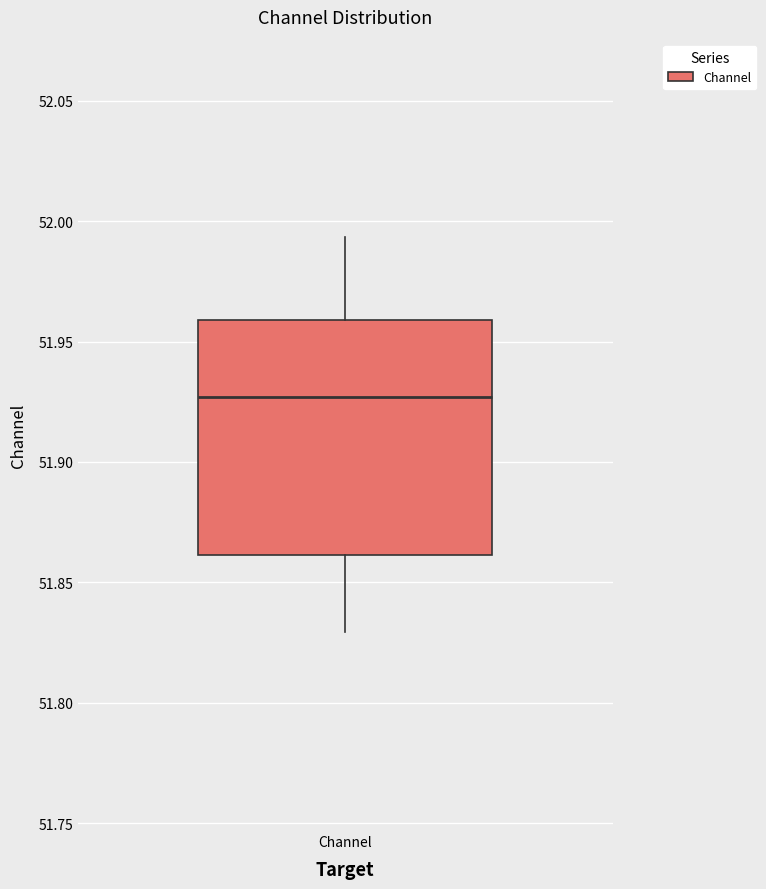

Where is the upper edge of the box for Channel on the y-axis? The values are not printed on the chart, so give them approximately, as read against the axis.

51.960